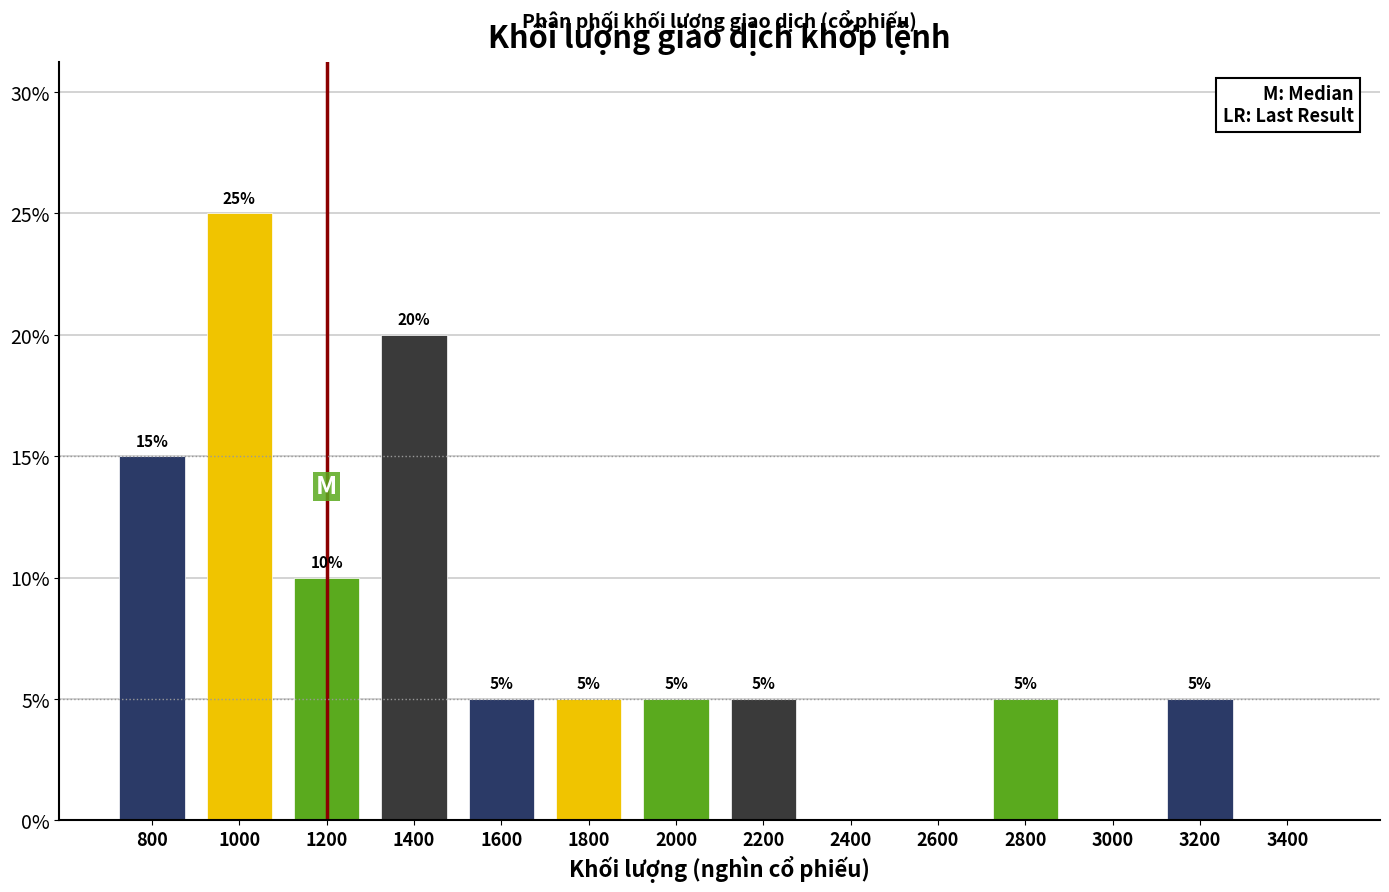

Reading left to right, what are all the values shown in this chart?

800=15	1000=25	1200=10	1400=20	1600=5	1800=5	2000=5	2200=5	2400=0	2600=0	2800=5	3000=0	3200=5	3400=0